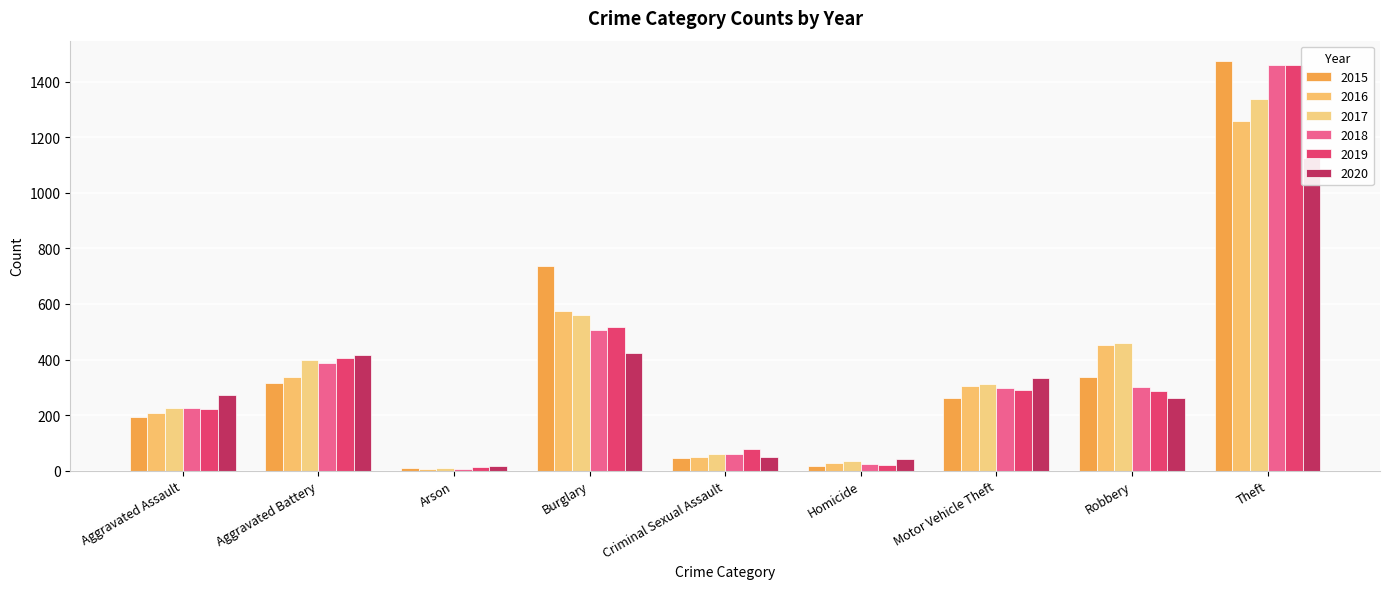

Between Aggravated Battery and Motor Vehicle Theft, which is larger?

Aggravated Battery